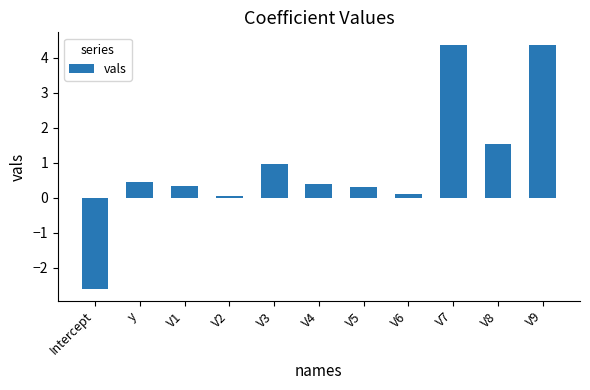

How many negative values are there?

1